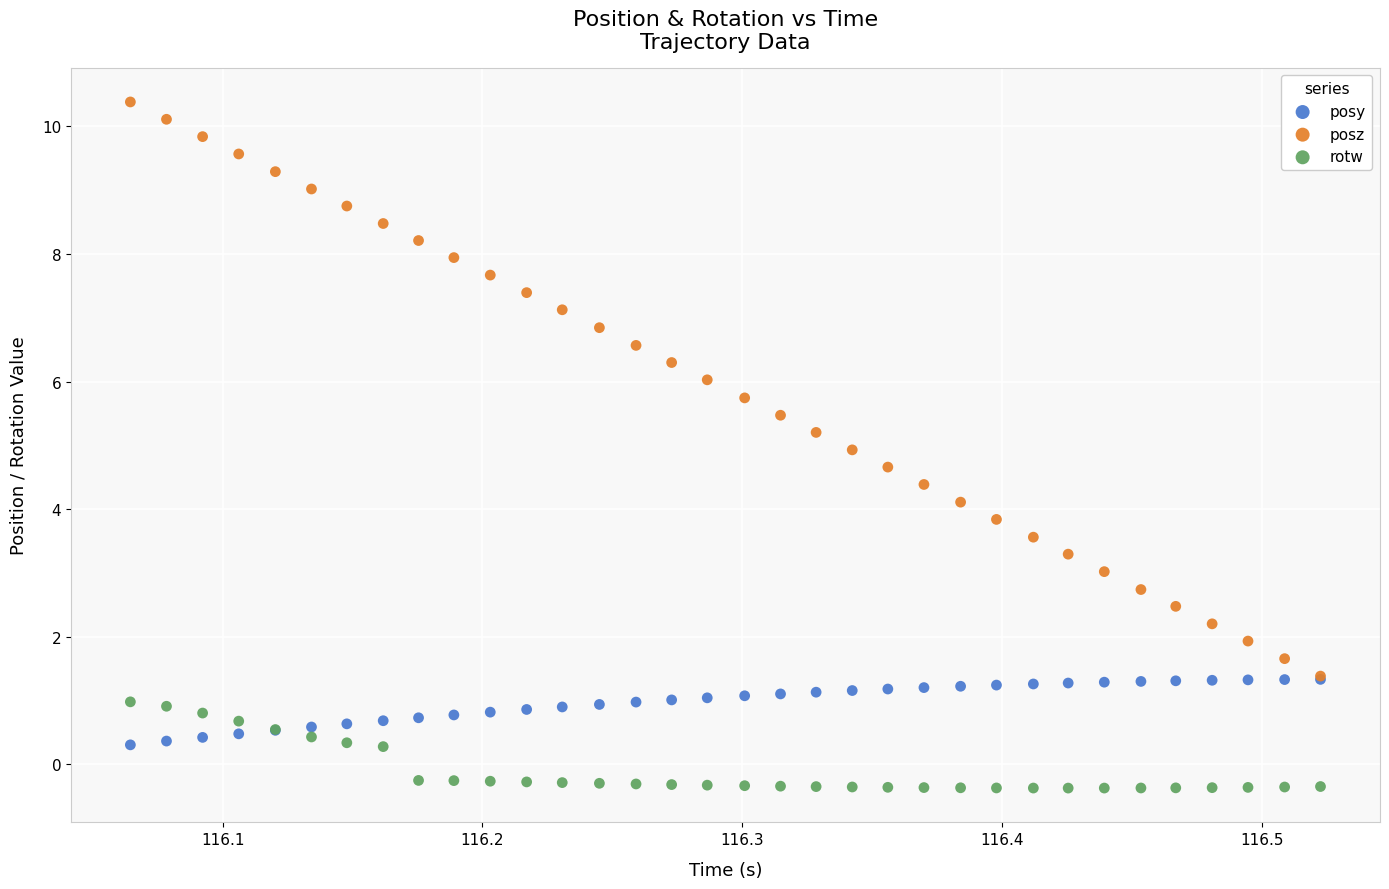

Which series contains the highest Y value?

posz